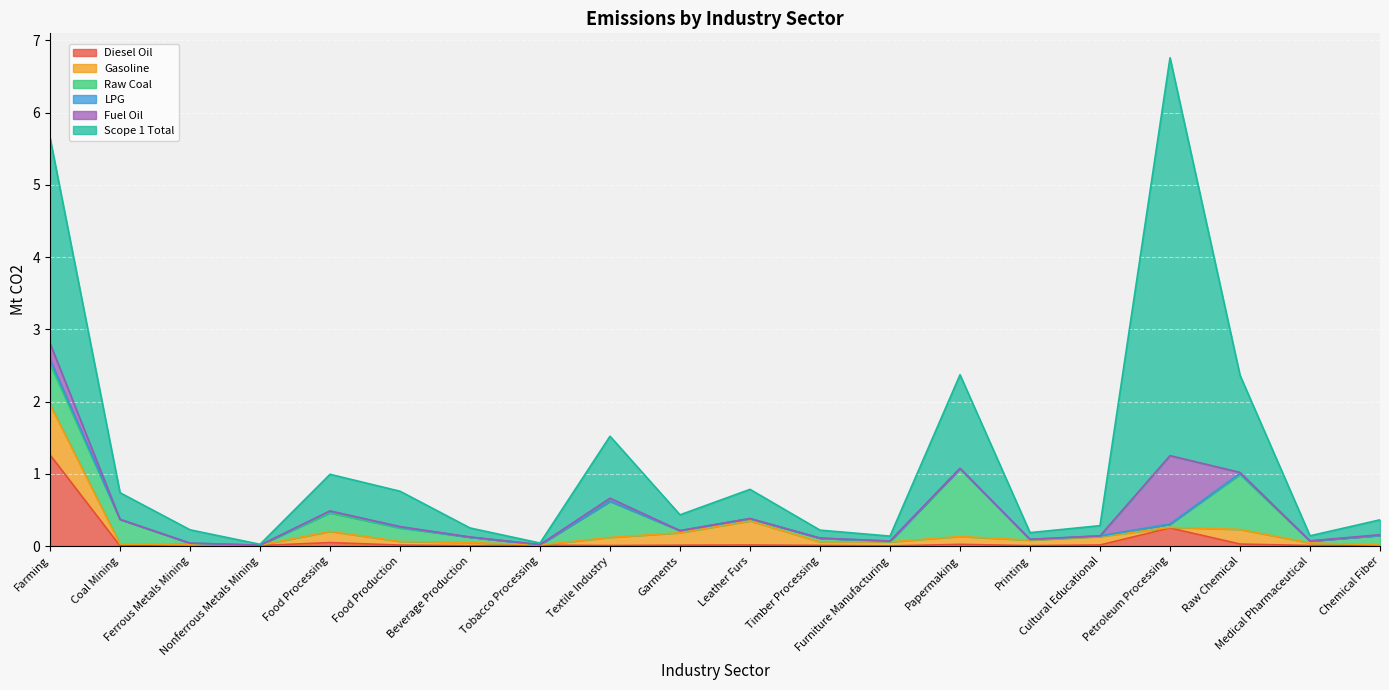

True or false: Raw Coal and Gasoline cross at least once.

True